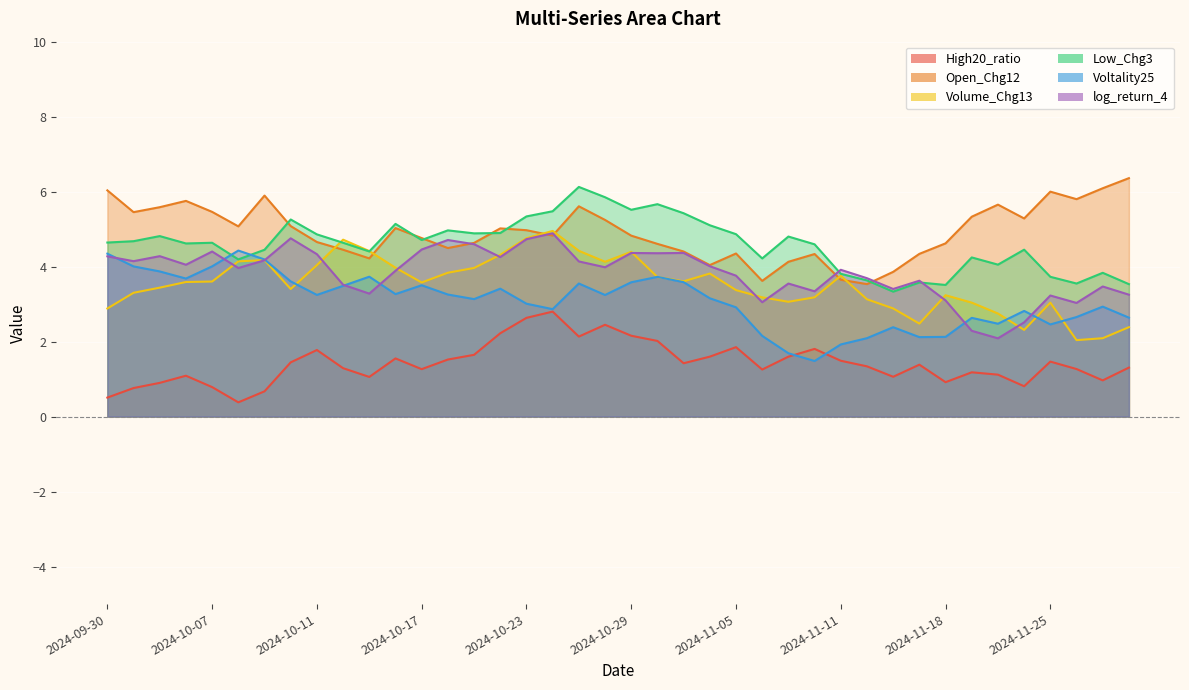

What is the sum of all Voltality25 values?

123.4